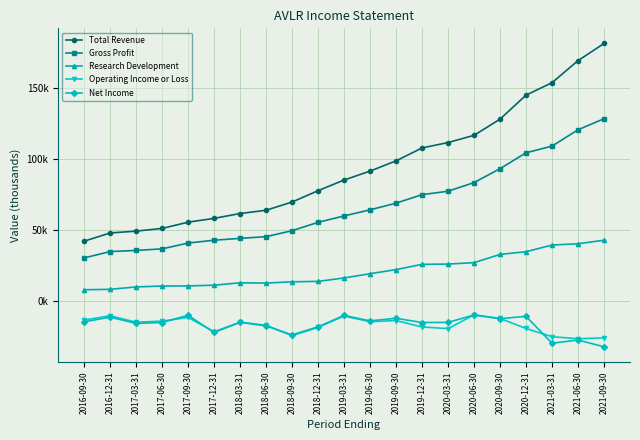

Rank the categories by Total Revenue value from lowest to highest.

2016-09-30, 2016-12-31, 2017-03-31, 2017-06-30, 2017-09-30, 2017-12-31, 2018-03-31, 2018-06-30, 2018-09-30, 2018-12-31, 2019-03-31, 2019-06-30, 2019-09-30, 2019-12-31, 2020-03-31, 2020-06-30, 2020-09-30, 2020-12-31, 2021-03-31, 2021-06-30, 2021-09-30